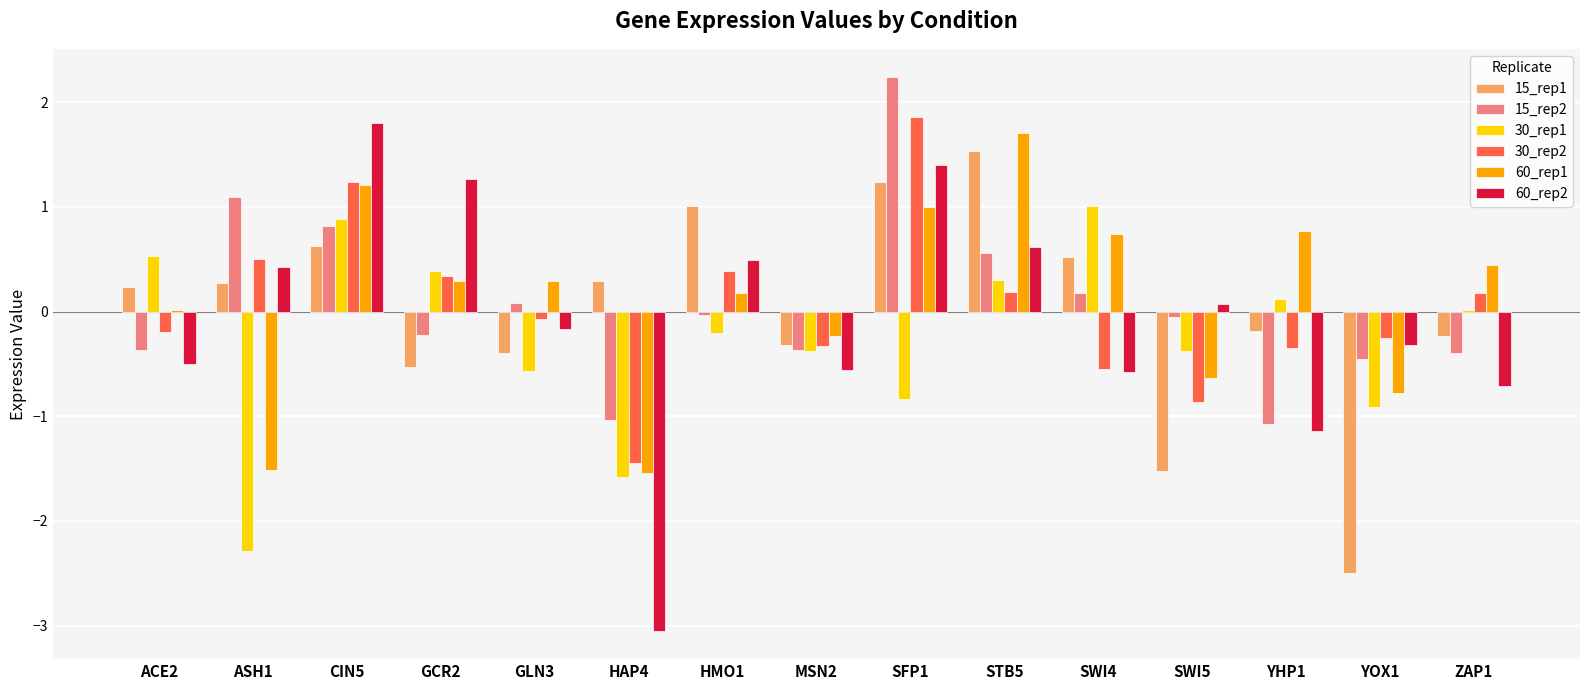

What is the average value of the 60_rep2 series?

-0.1